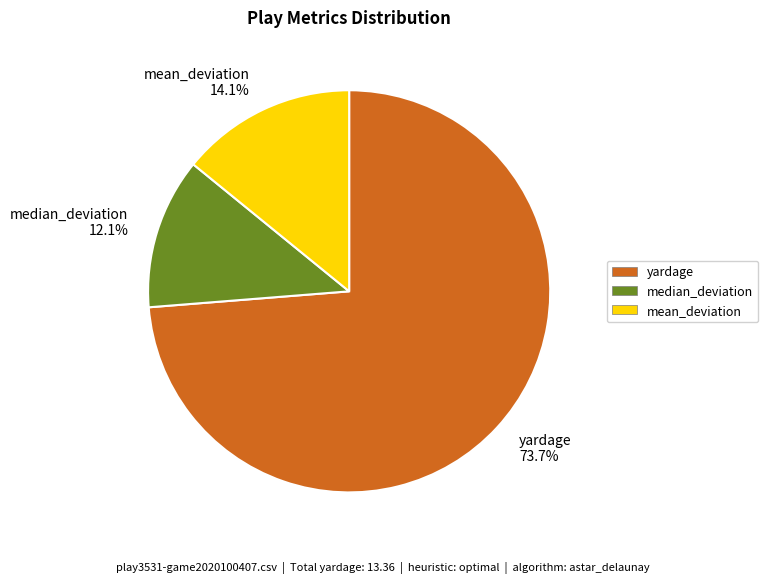

What portion of the pie excludes mean_deviation 14.1%?

85.9%